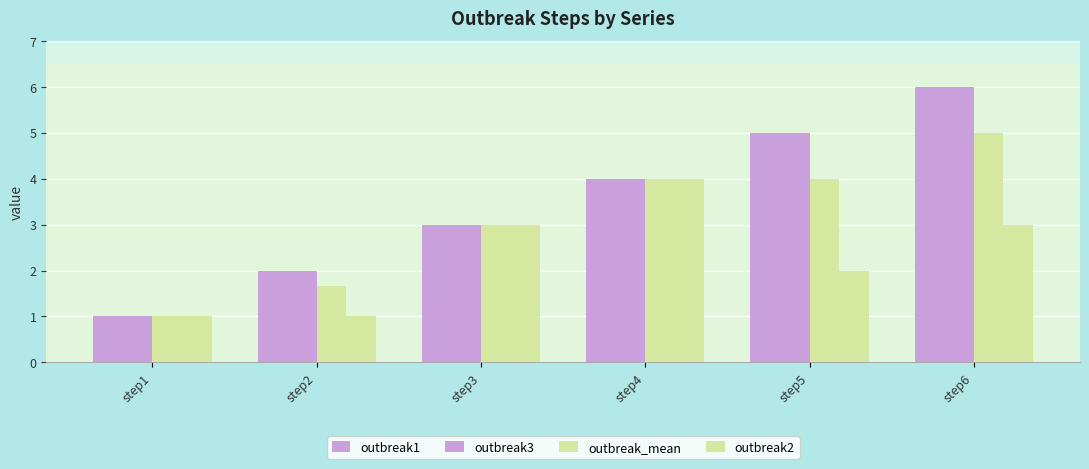

How many groups of bars are there?

6